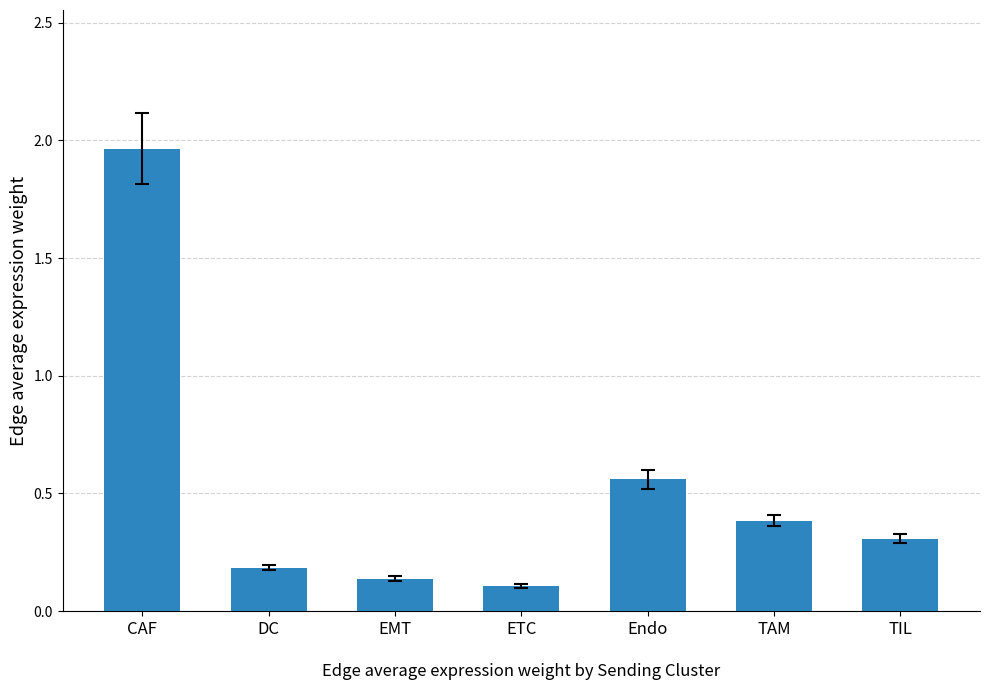

What is the label of the 7th bar from the right?

CAF